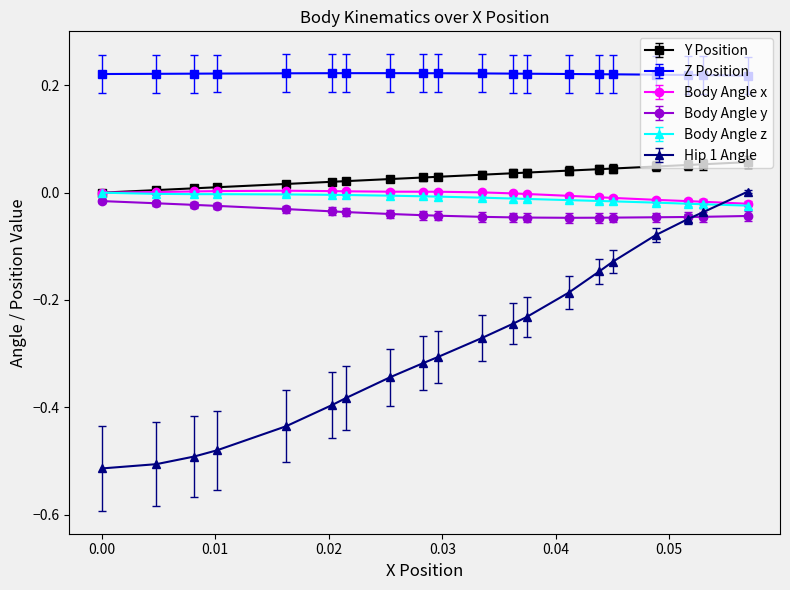

How many values in Y Position are above zero?

19